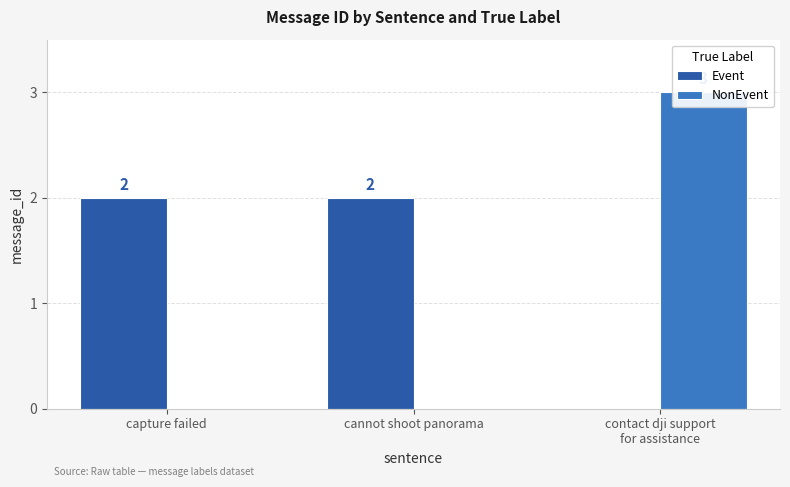

Rank the series by their maximum value, from lowest to highest.

Event, NonEvent